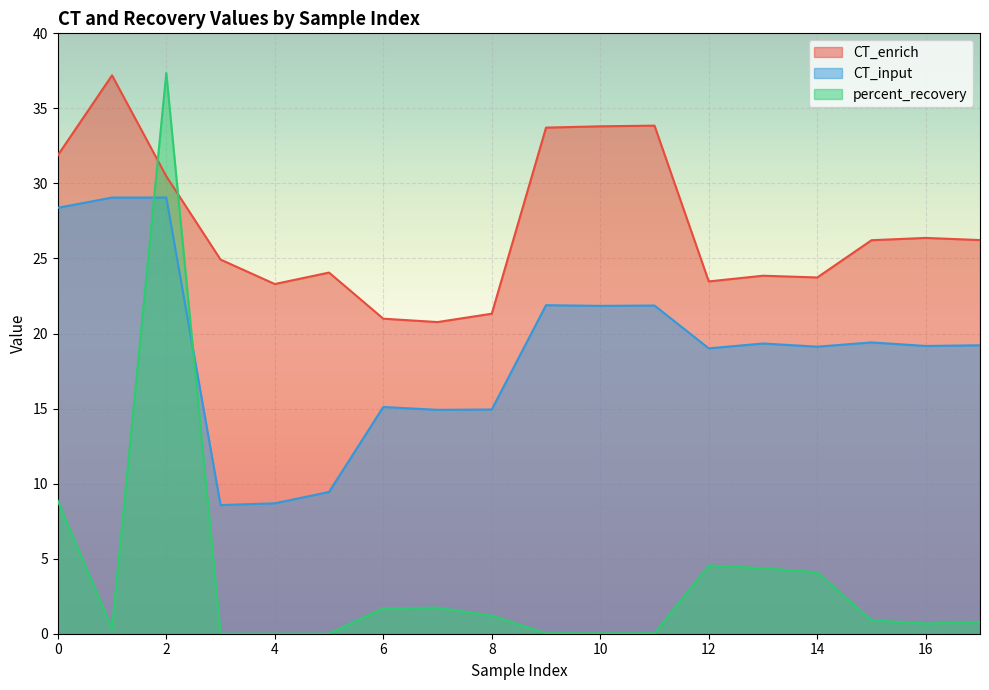

Which has a higher value, 14 or 16?

16